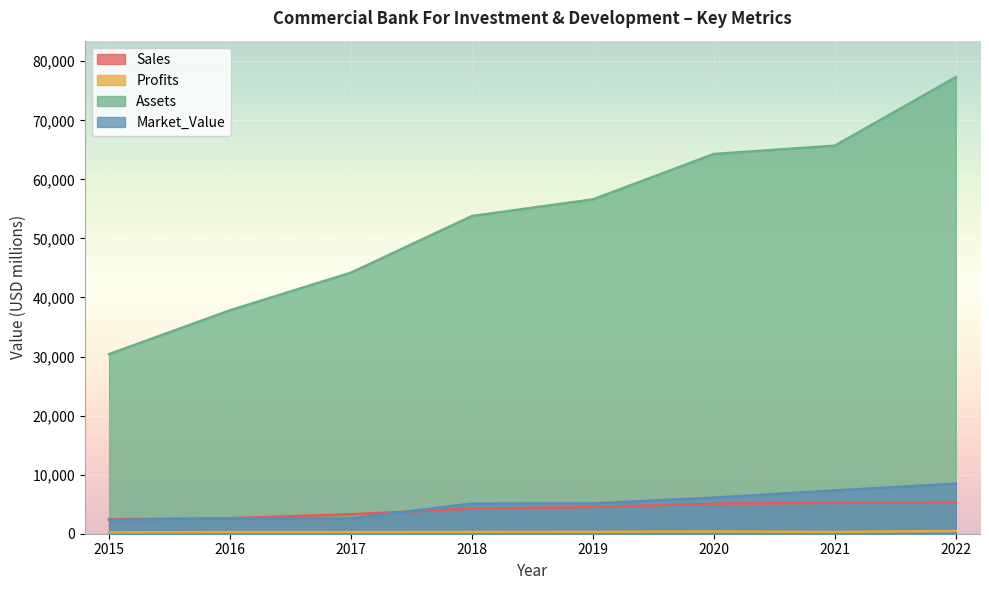

Rank the series by their maximum value, from lowest to highest.

Profits, Sales, Market_Value, Assets